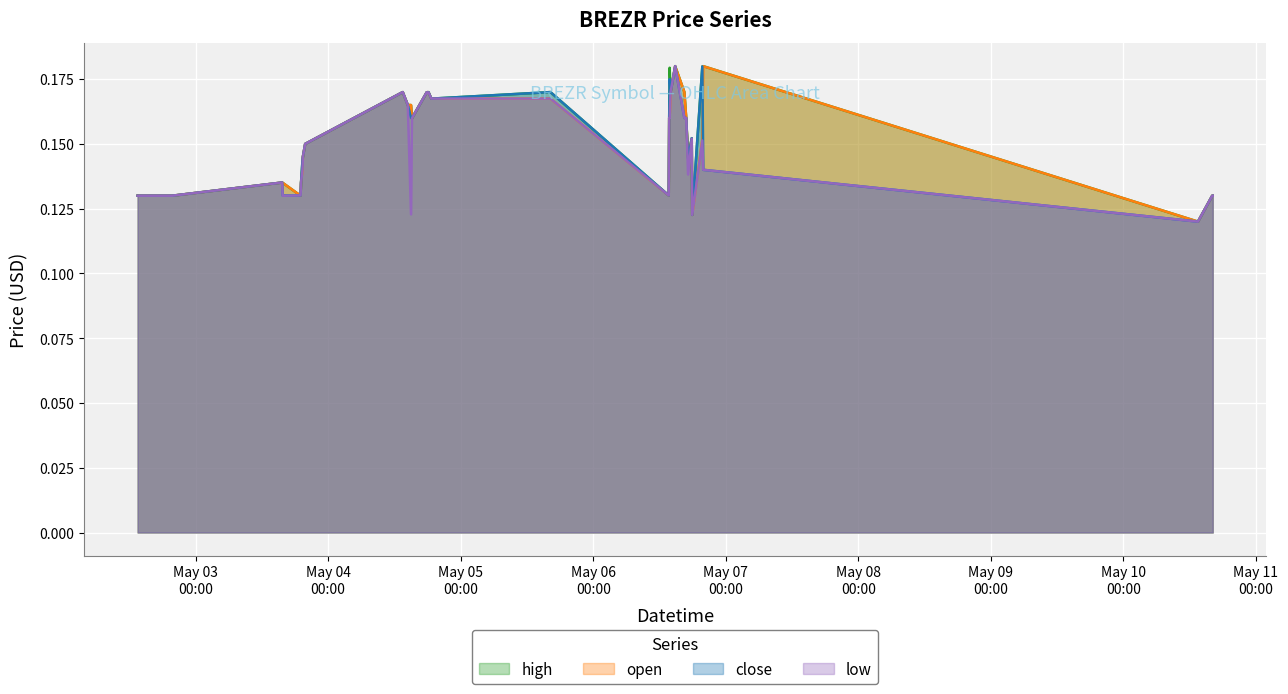

Which series has the largest total across all categories?

high